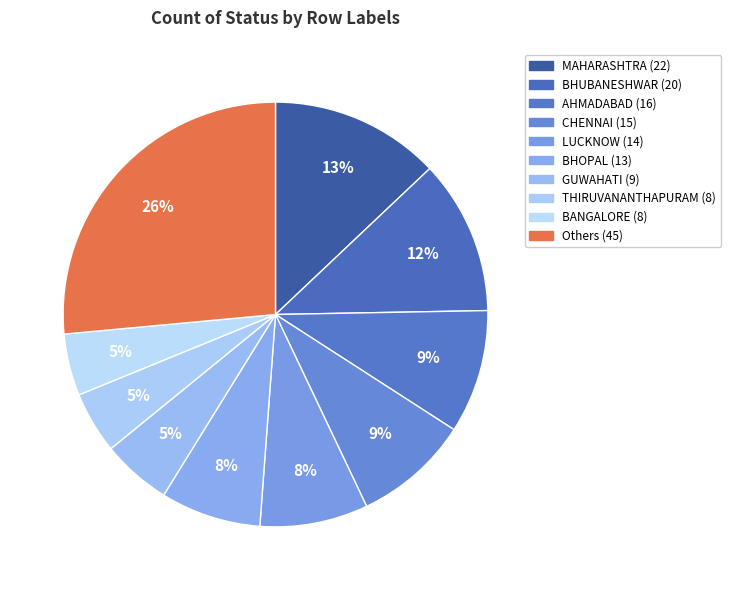

Count the number of slices in the pie.

10